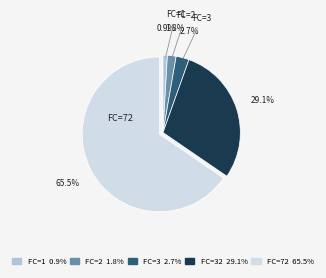

Is there any slice that represents more than half of the pie?

Yes